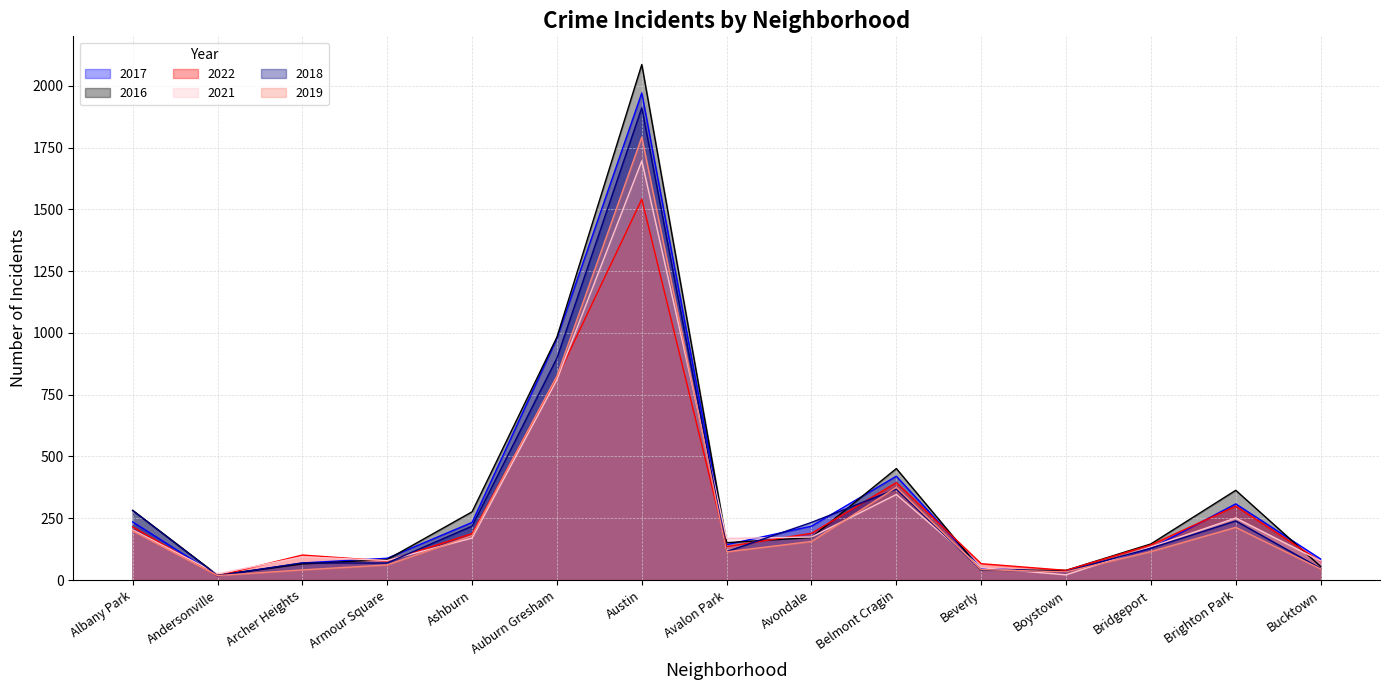

Reading left to right, extract all data points from this chart.

2017: 235	17	69	88	233	978	1971	143	218	420	47	33	128	308	85
2016: 282	20	65	83	276	983	2086	151	172	451	40	39	146	363	55
2022: 215	17	101	77	188	818	1541	135	189	394	66	39	142	299	75
2021: 203	25	94	79	170	811	1696	168	174	346	50	21	134	251	77
2018: 281	18	69	69	218	898	1911	115	233	368	41	34	129	239	47
2019: 199	18	41	61	180	826	1792	114	156	375	42	33	115	213	45